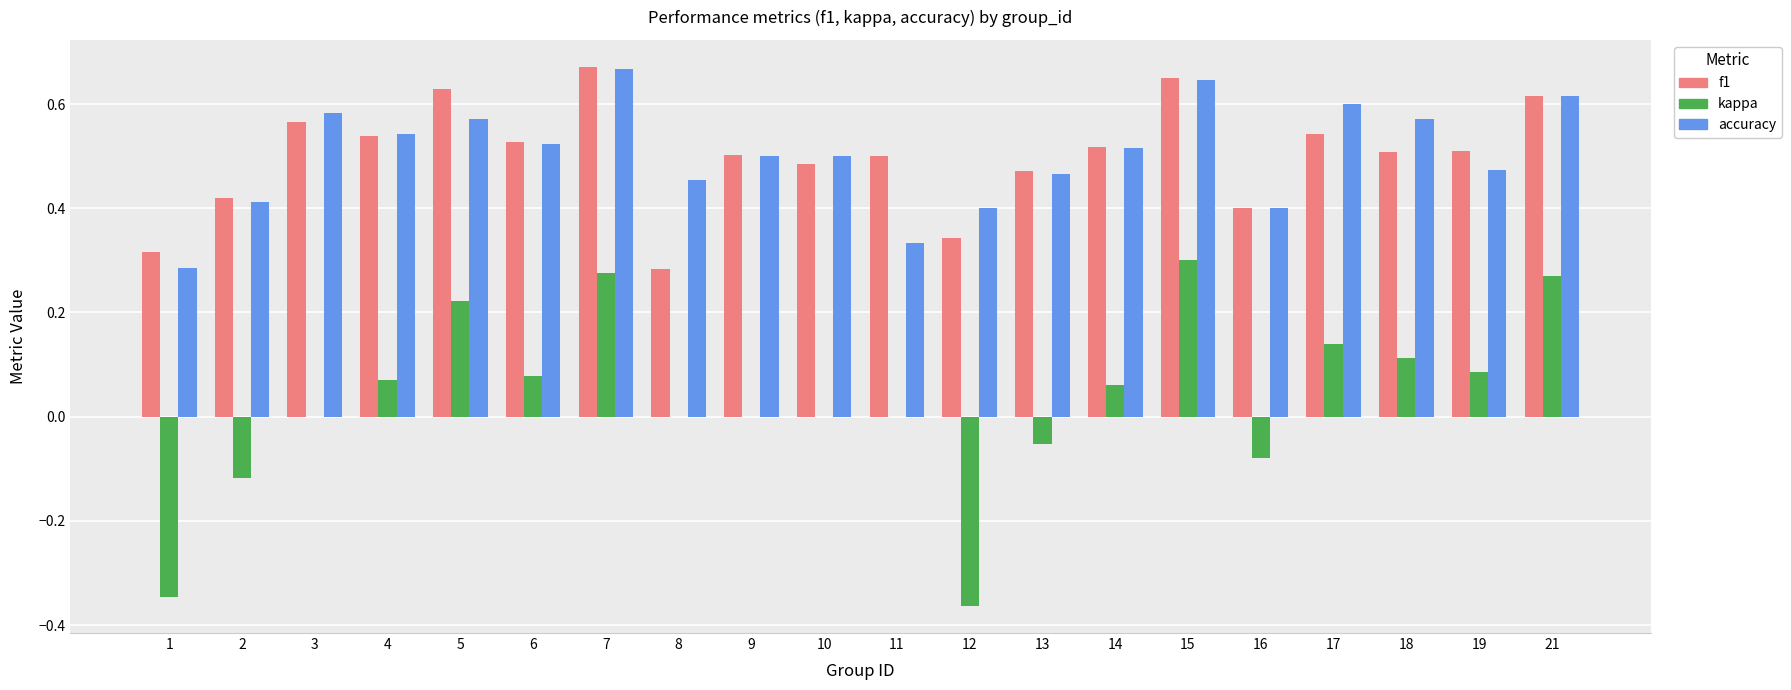

Between 4 and 9, which series saw the biggest shift?

kappa